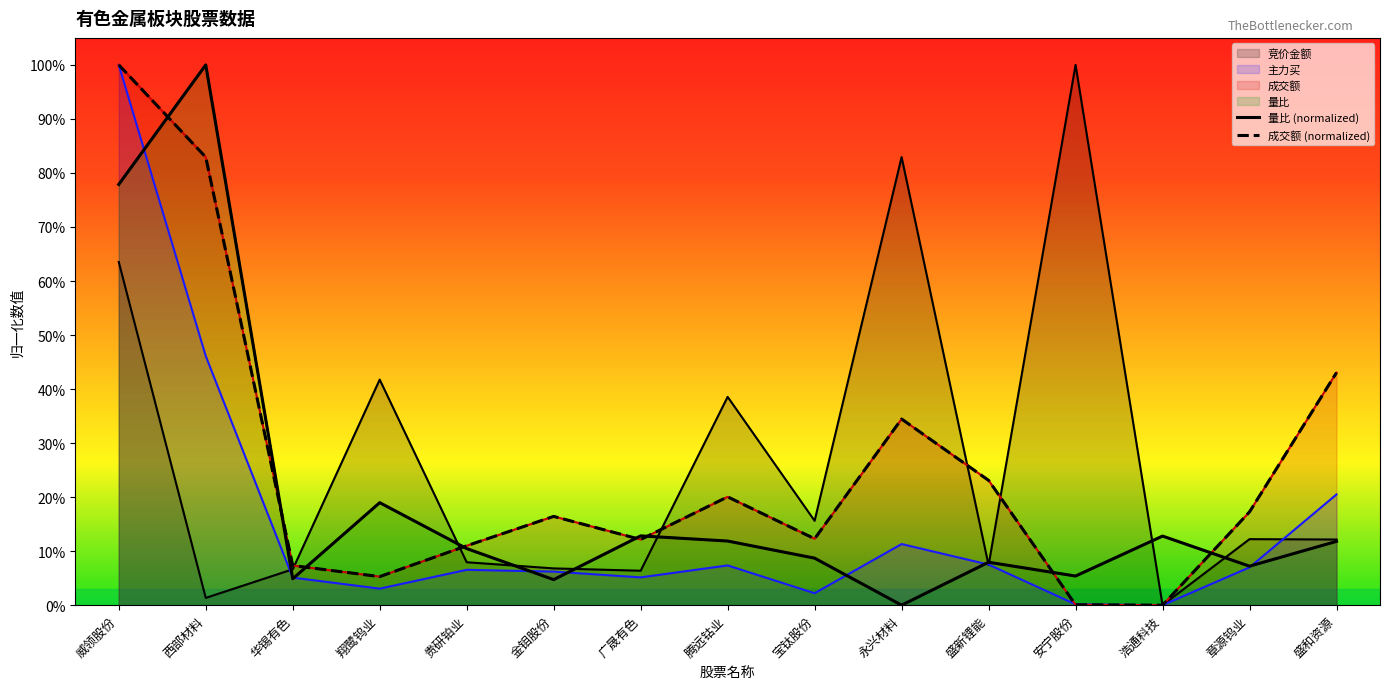

Reading left to right, what are all the values shown in this chart?

量比 (normalized): 0.8	1.0	0.0	0.2	0.1	0.0	0.1	0.1	0.1	0.0	0.1	0.1	0.1	0.1	0.1
成交额 (normalized): 1.0	0.8	0.1	0.1	0.1	0.2	0.1	0.2	0.1	0.3	0.2	0.0	0.0	0.2	0.4